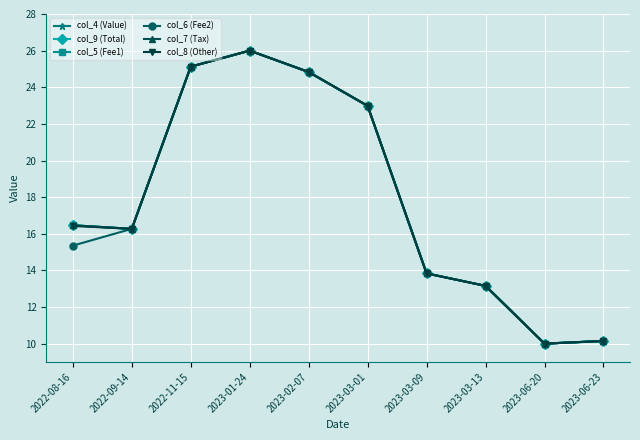

Is this an area chart (filled region under the line)?

No